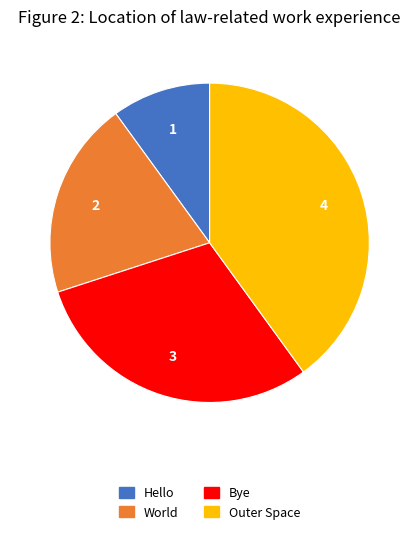

The Bye slice represents 42% of the pie. True or false?

False